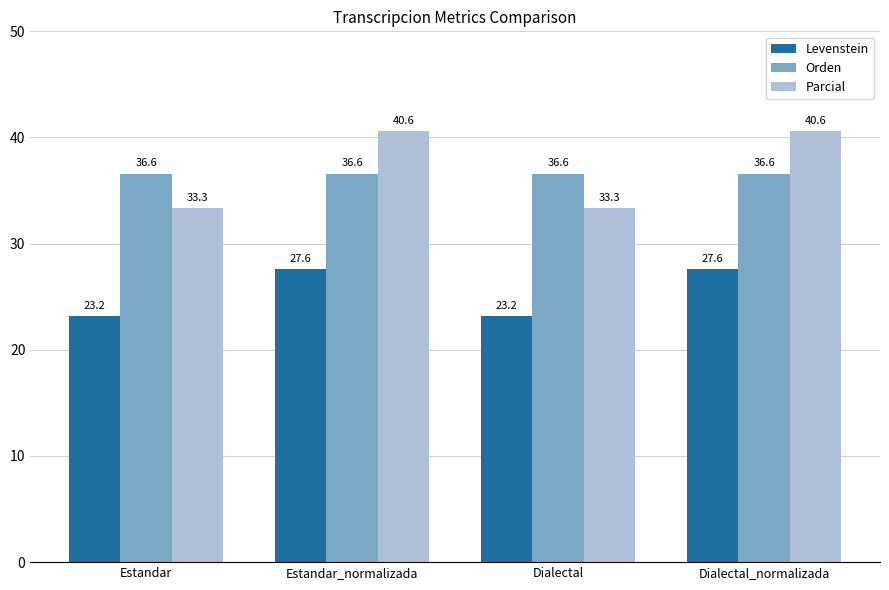

Is the value of Levenstein at Estandar greater than the value of Parcial at Estandar?

No